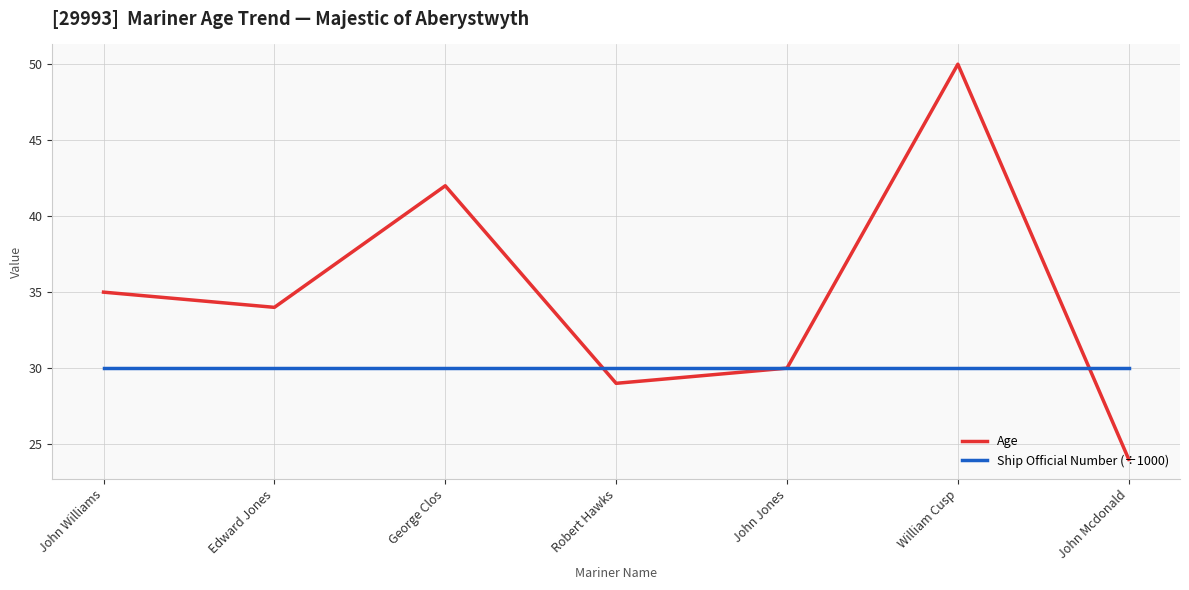

True or false: Age and Ship Official Number (÷1000) intersect in this chart.

True